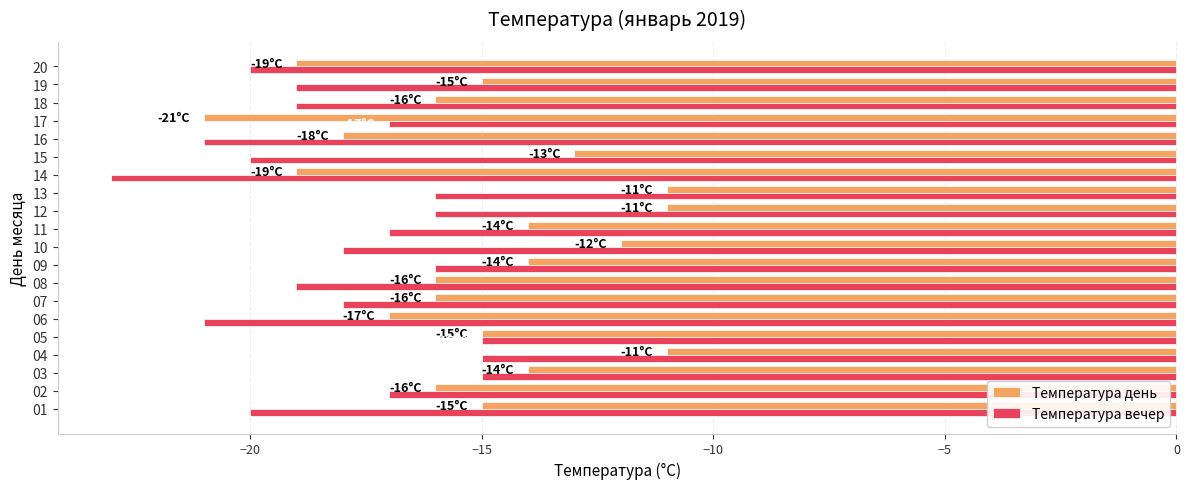

Between 01 and 16, which series saw the biggest shift?

Температура день